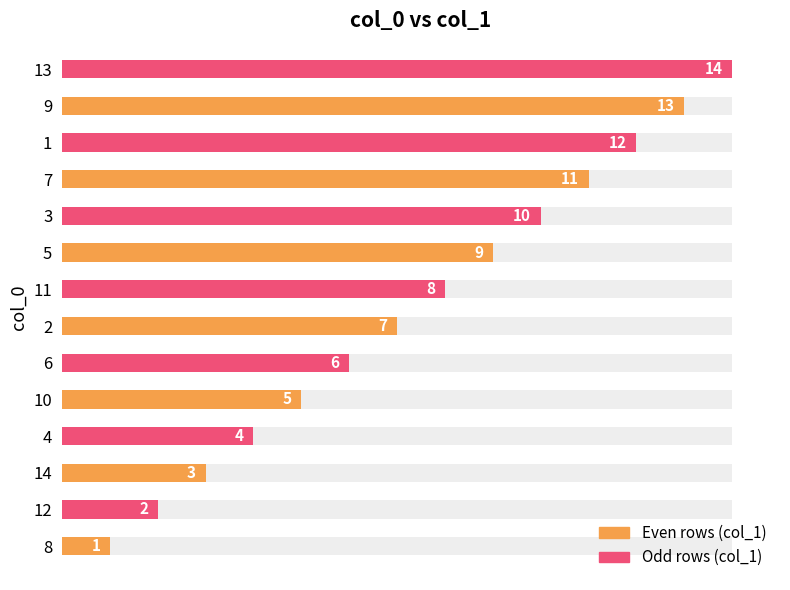

What is the sum of the values at 12 and 11?

10